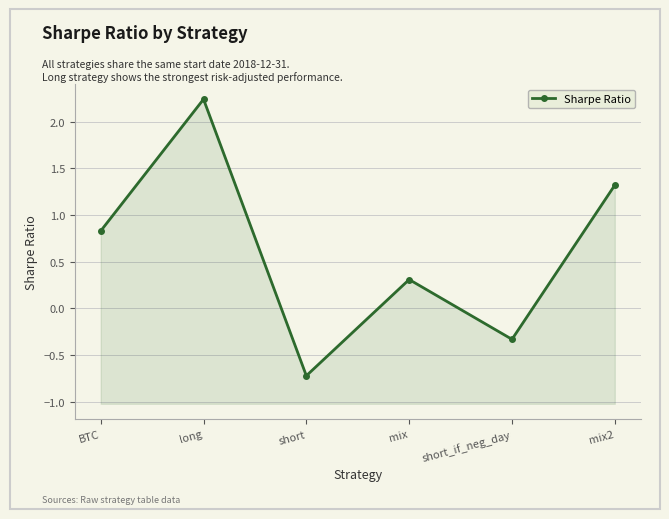

What is the minimum value shown in the chart?

-0.7